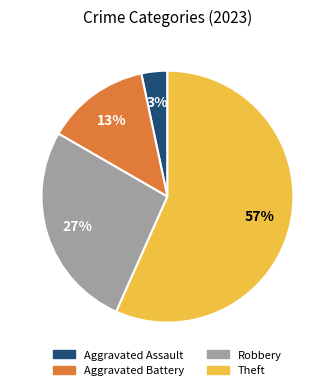

Approximately how many times larger is the value at Robbery compared to Theft?

0.5